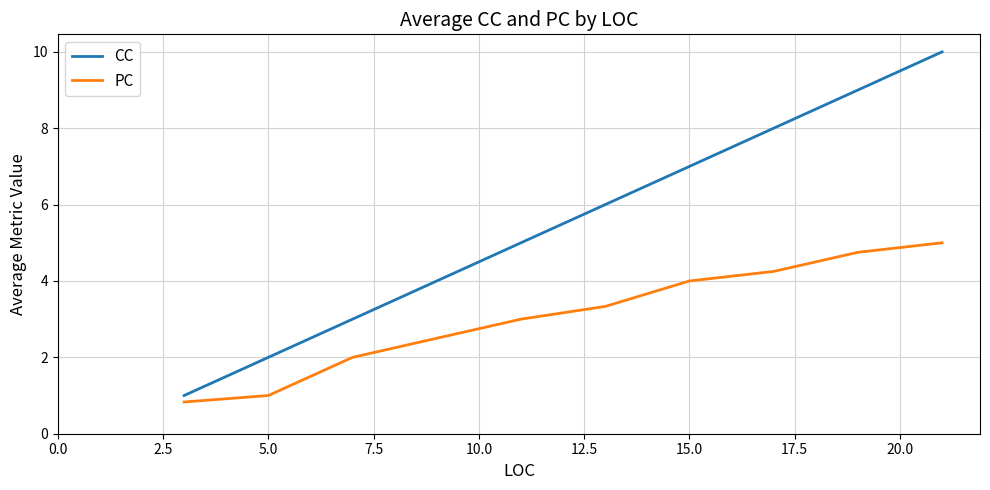

Which series has the largest range (max minus min)?

CC